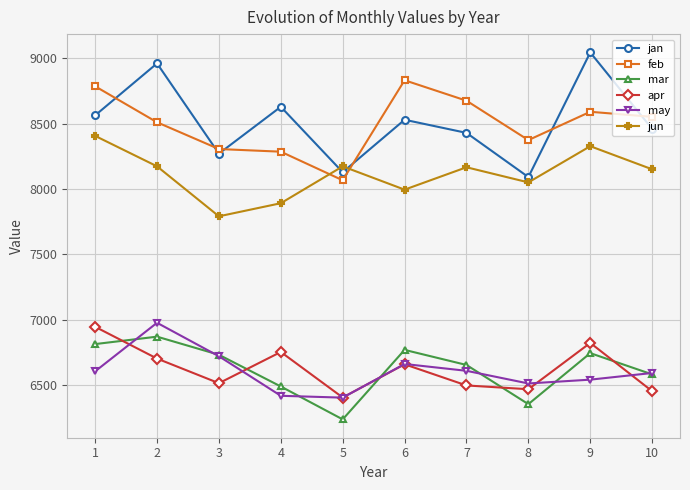

Which series changed the most between 6 and 8?

feb